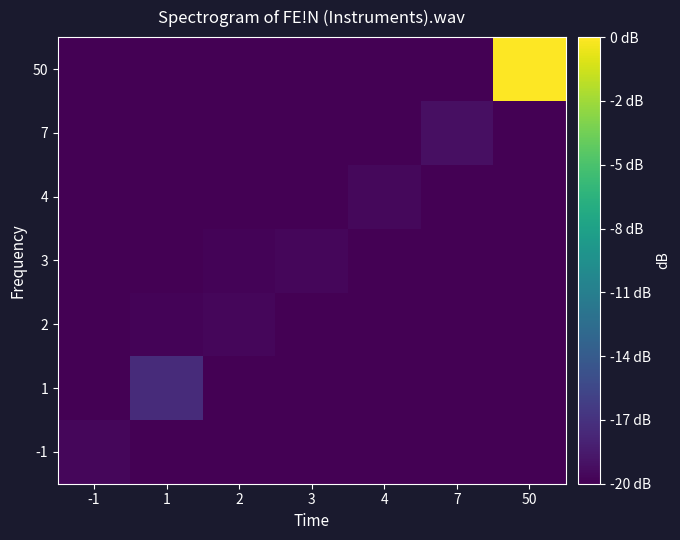

Reading left to right, extract all data points from this chart.

row_0: -1=3	1=0	2=0	3=0	4=0	7=0	50=0
row_1: -1=0	1=21	2=0	3=0	4=0	7=0	50=0
row_2: -1=0	1=2	2=3	3=0	4=0	7=0	50=0
row_3: -1=0	1=0	2=2	3=3	4=0	7=0	50=0
row_4: -1=0	1=0	2=0	3=0	4=4	7=0	50=0
row_5: -1=0	1=0	2=0	3=0	4=0	7=7	50=0
row_6: -1=0	1=0	2=0	3=0	4=0	7=0	50=171